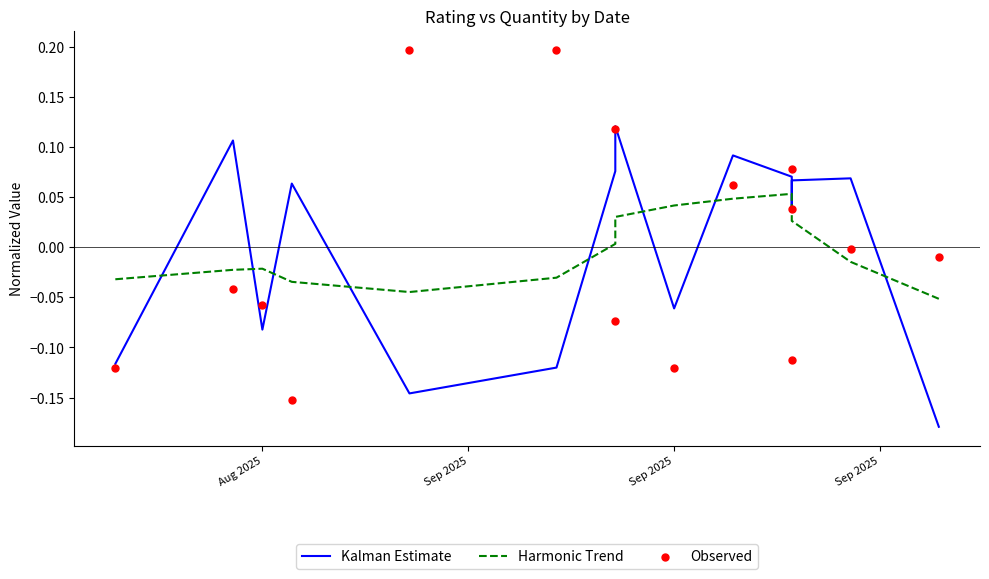

Which series has the largest total across all categories?

Kalman Estimate